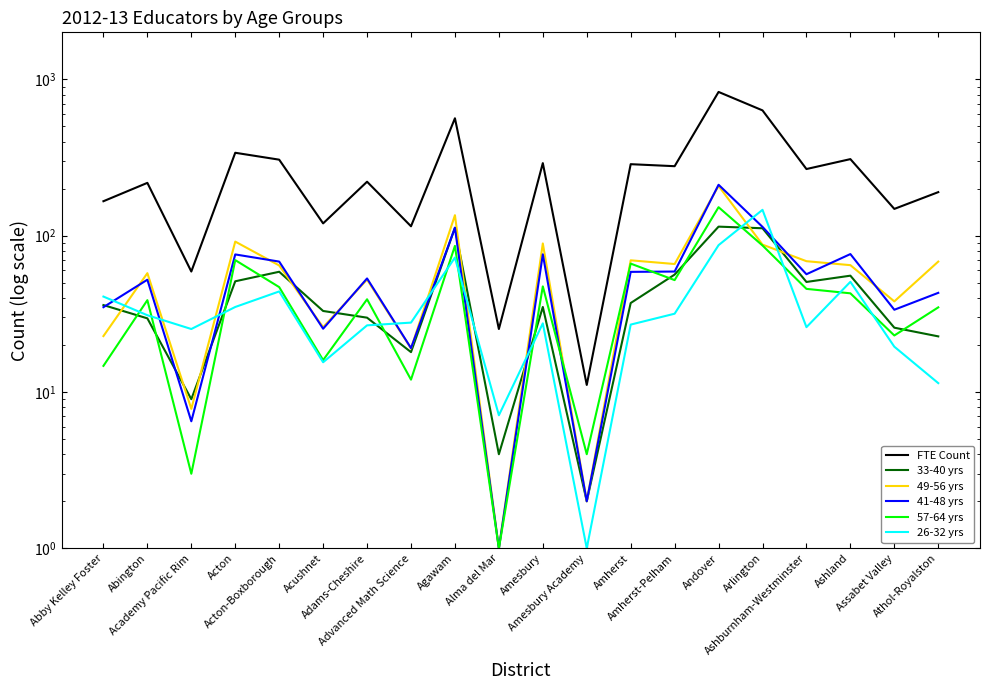

How many series are shown in this chart?

6